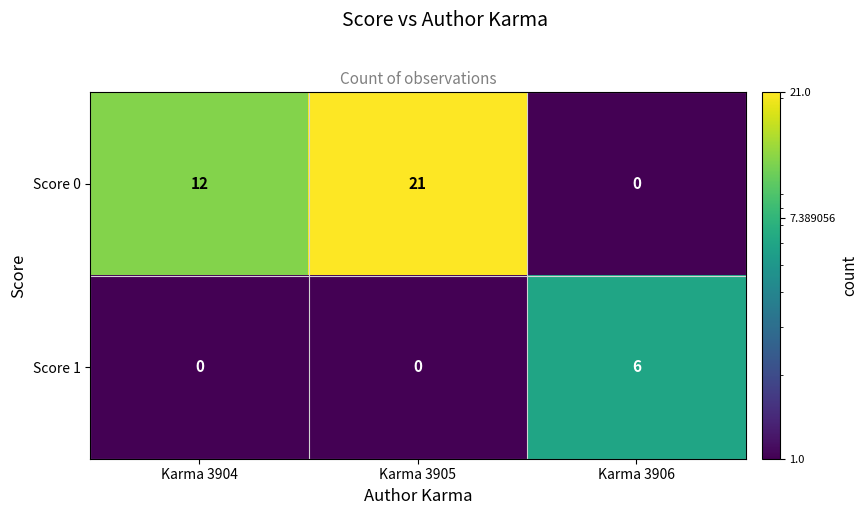

What is the difference between the highest and lowest values at Karma 3906?

6